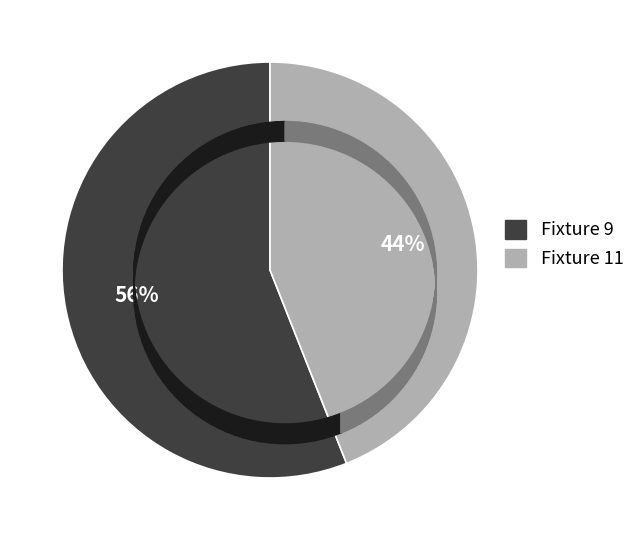

To the nearest percent, what is the average slice percentage?

50%